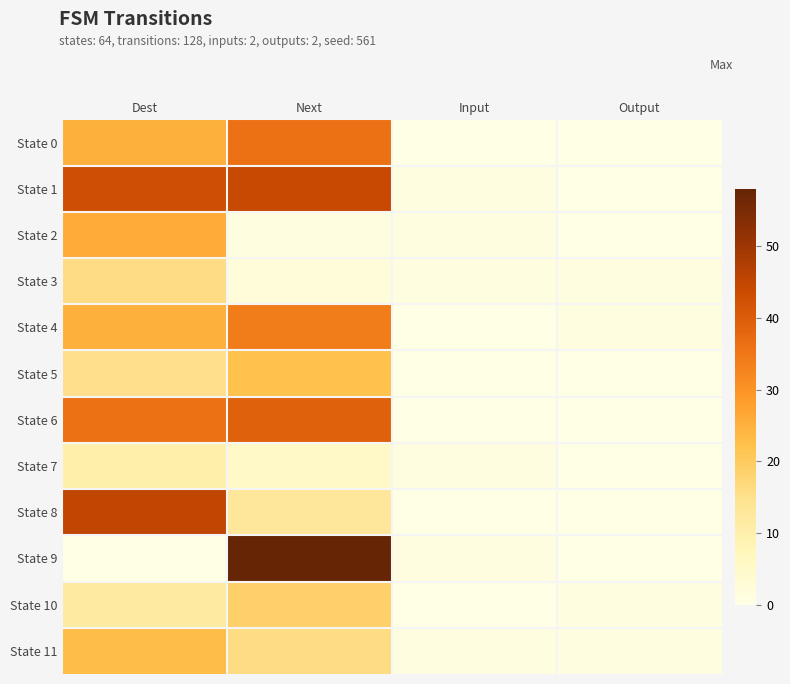

Reading right to left, transcribe all the data shown in this chart.

State 0: Output=0	Input=0	Next=36	Dest=25
State 1: Output=0	Input=1	Next=44	Dest=43
State 2: Output=0	Input=1	Next=1	Dest=26
State 3: Output=1	Input=1	Next=2	Dest=16
State 4: Output=1	Input=0	Next=34	Dest=25
State 5: Output=0	Input=0	Next=22	Dest=15
State 6: Output=0	Input=0	Next=39	Dest=36
State 7: Output=0	Input=1	Next=5	Dest=10
State 8: Output=0	Input=0	Next=13	Dest=45
State 9: Output=0	Input=1	Next=58	Dest=0
State 10: Output=1	Input=0	Next=19	Dest=12
State 11: Output=1	Input=1	Next=16	Dest=23